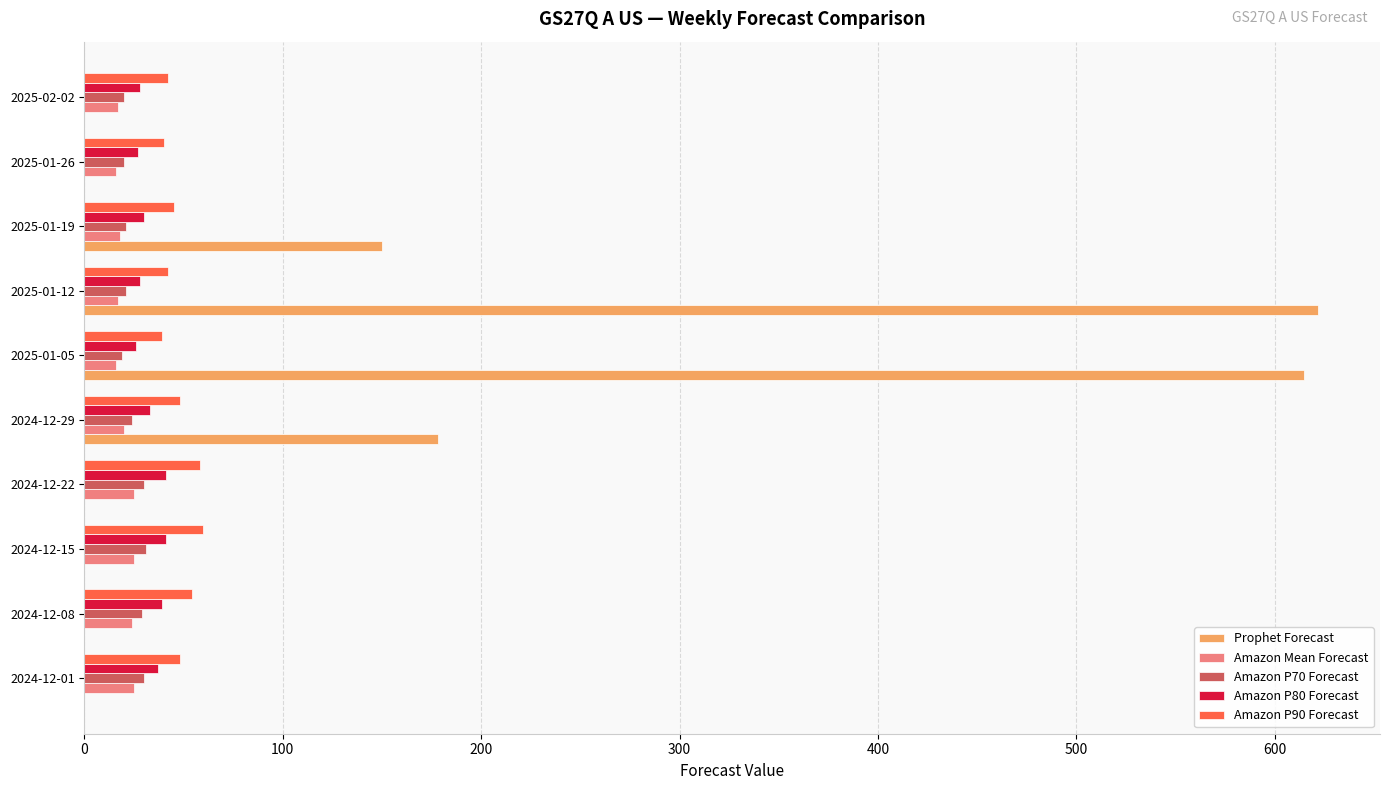

Is it true that Prophet Forecast equals 247 at 2025-01-19?

False